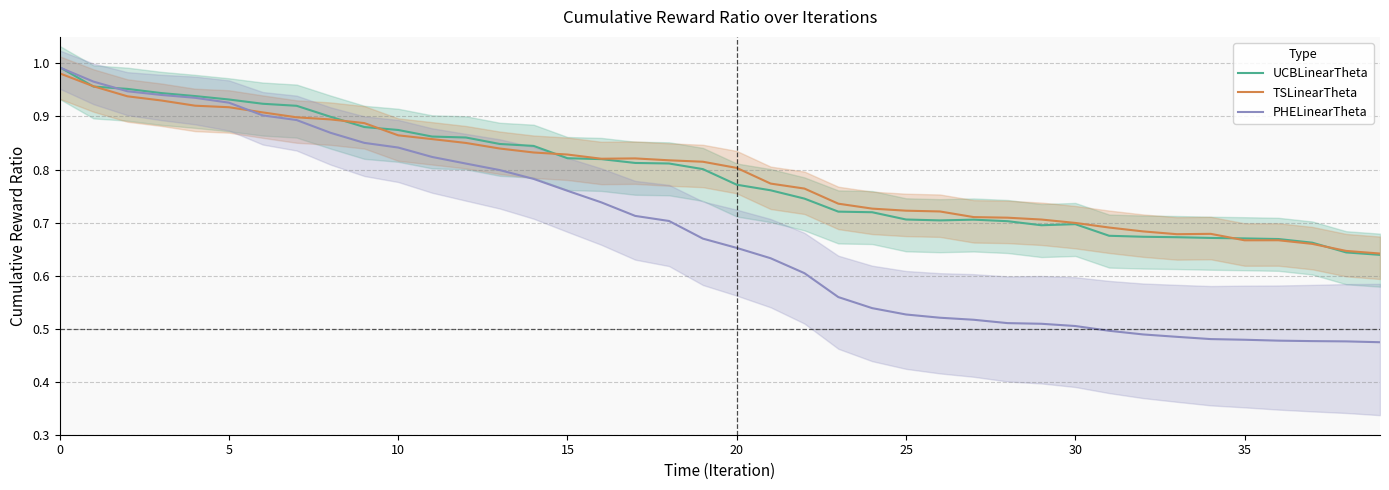

True or false: PHELinearTheta and TSLinearTheta cross at least once.

True